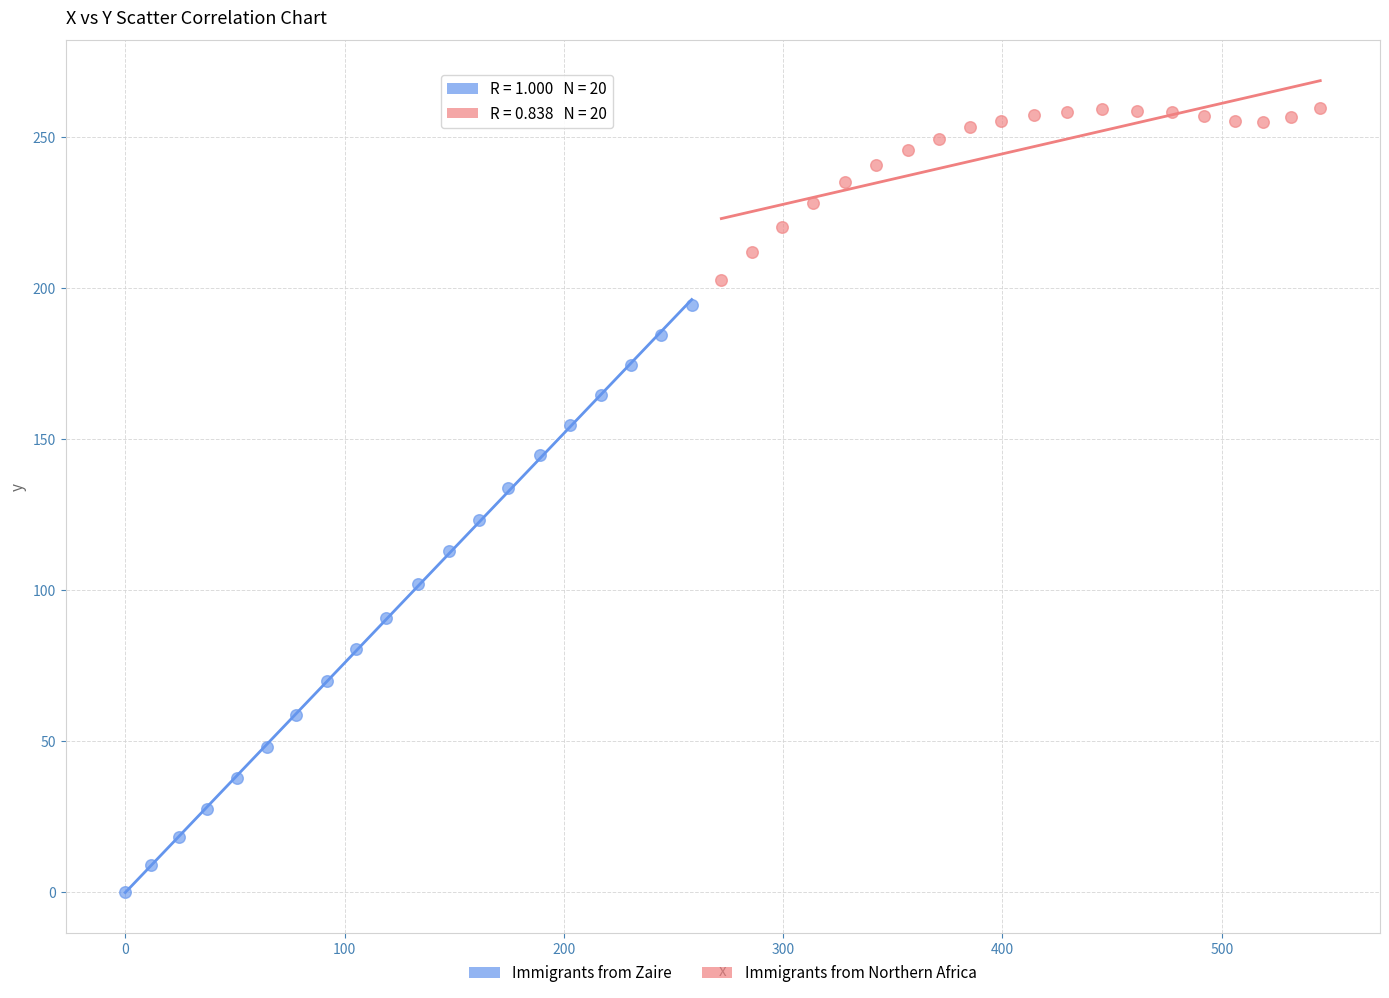

Which series contains the highest Y value?

Immigrants from Northern Africa